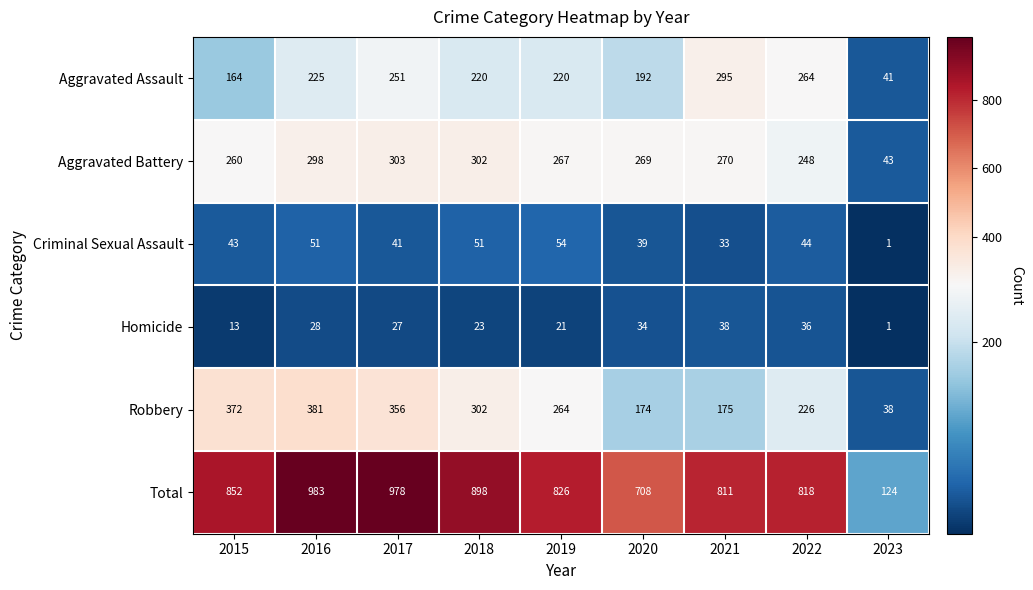

Which series has the largest range (max minus min)?

Total